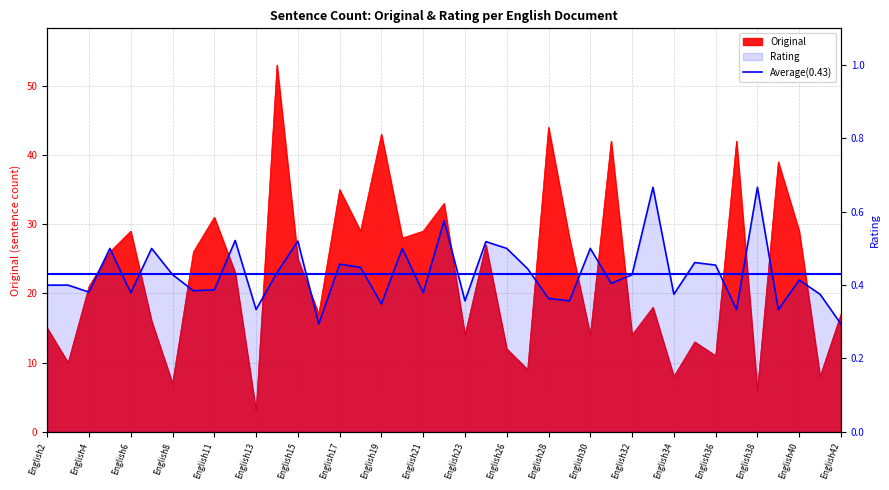

Between English13 and English27, which is larger?

English27